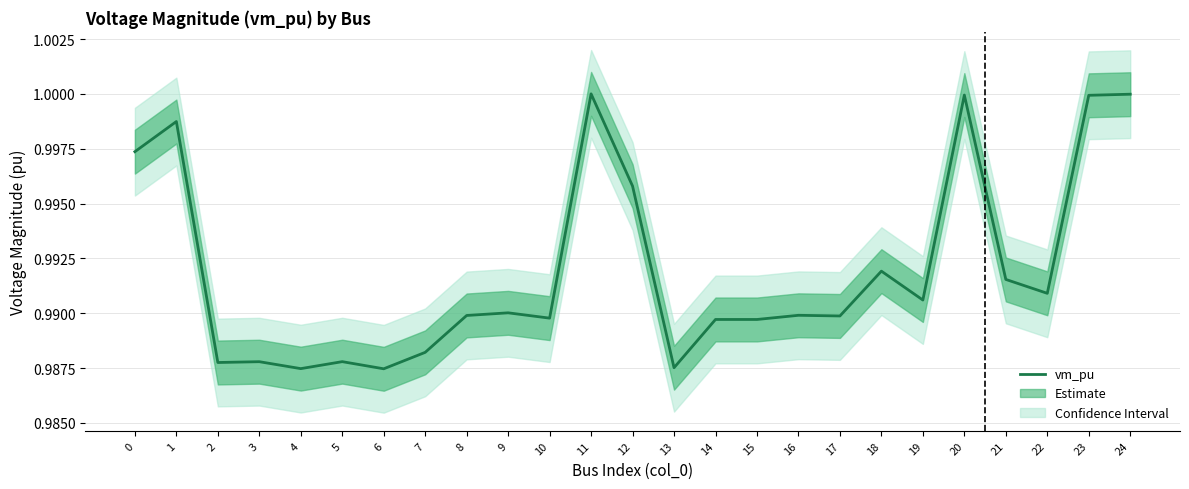

How many lines are shown in the chart?

1